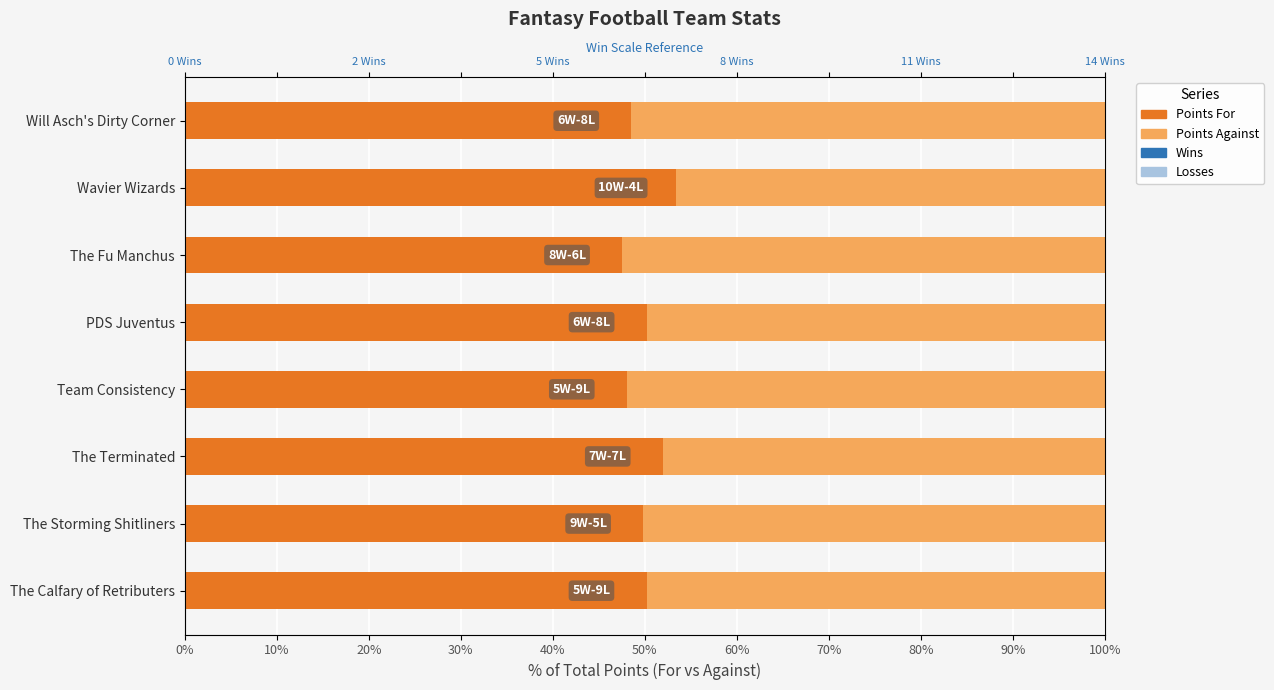

How many data points does each series have?

8